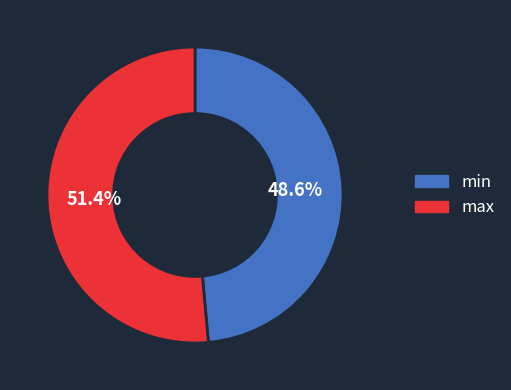

To the nearest percent, what is the difference between the largest and smallest slice percentages?

3%